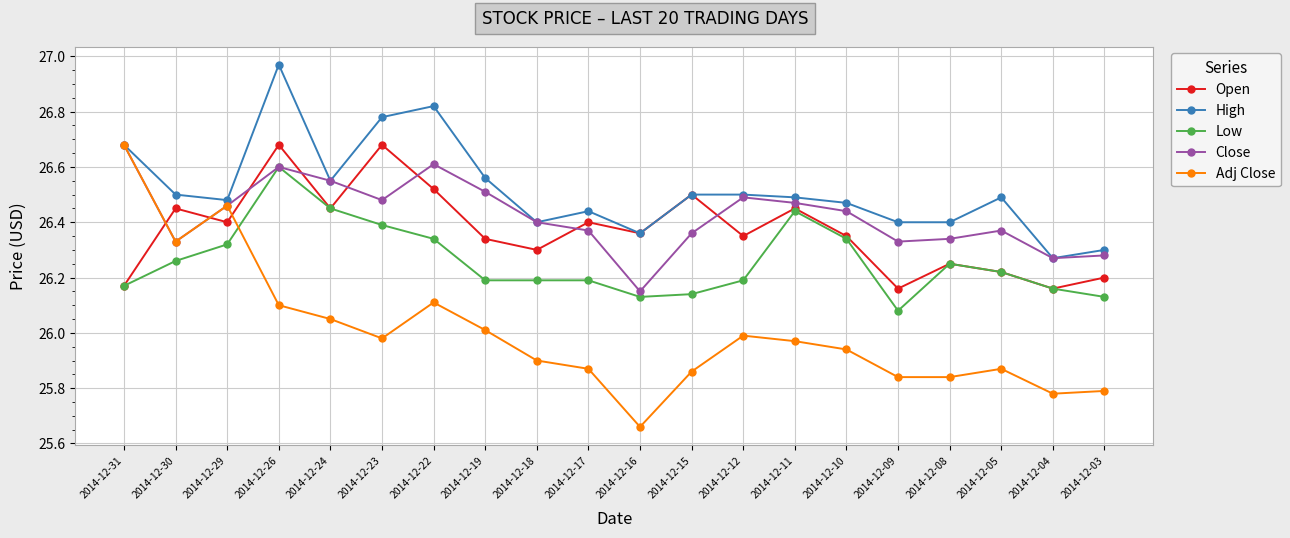

True or false: Open and Close intersect in this chart.

True